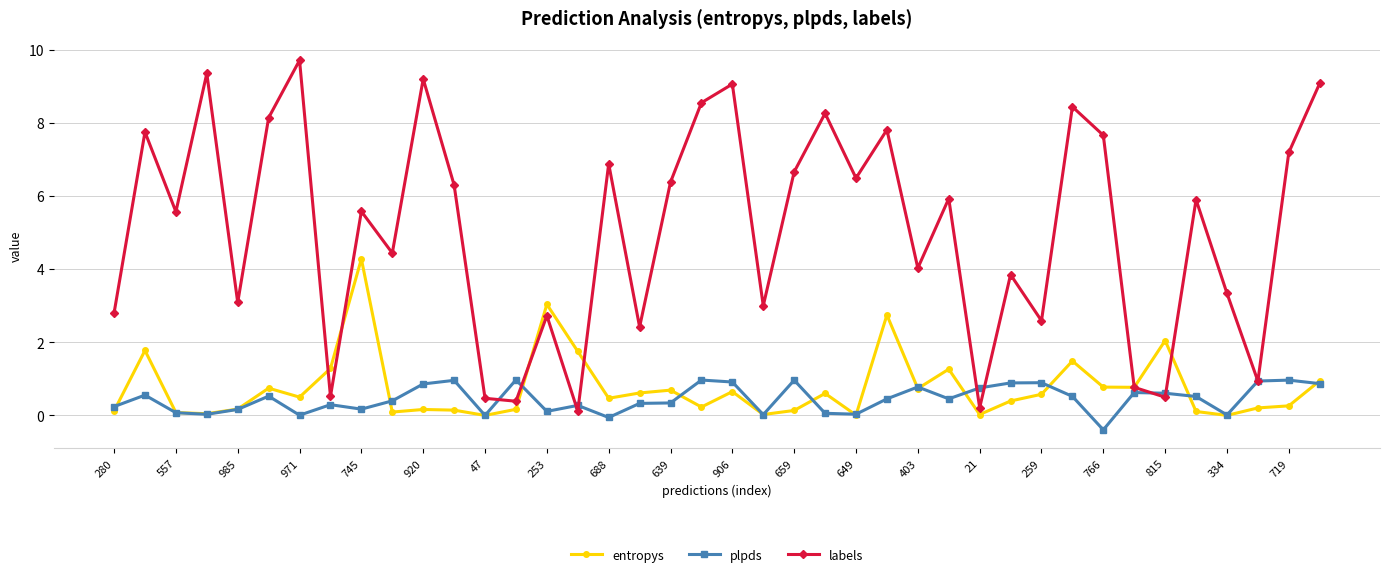

Which series has the largest total across all categories?

labels